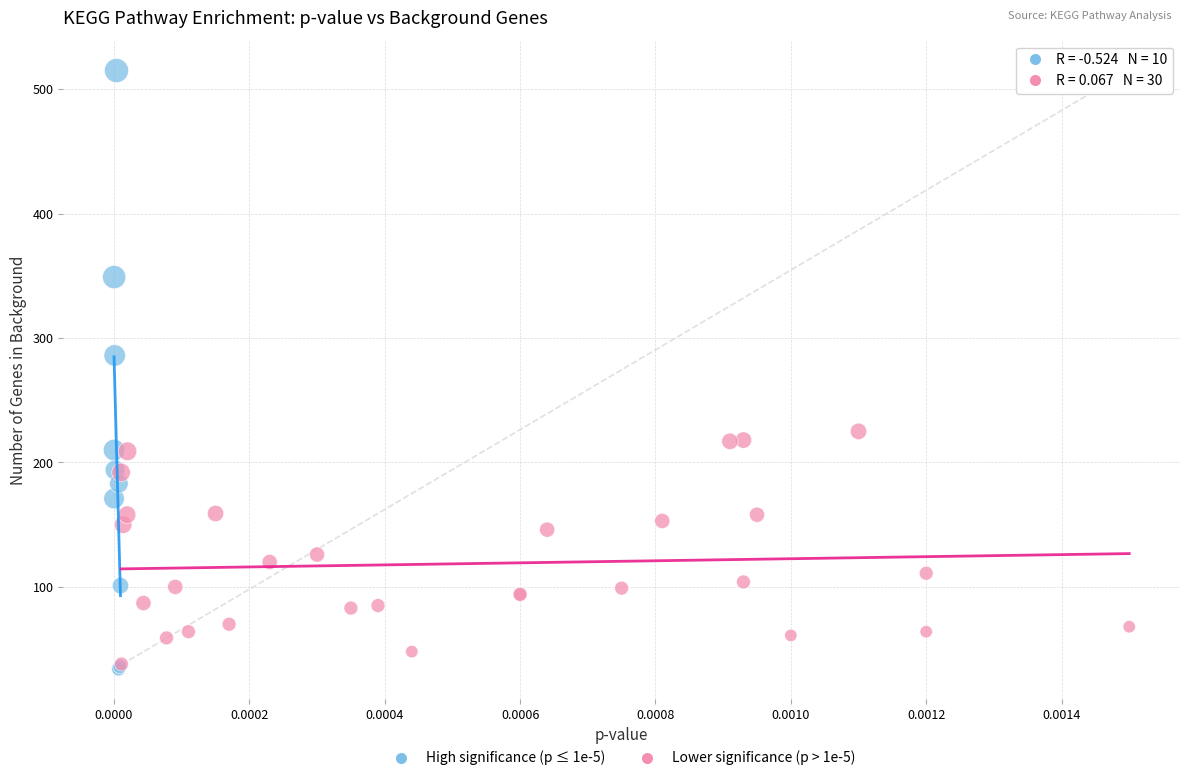

Which series has the widest spread of Y values?

High significance (p ≤ 1e-5)